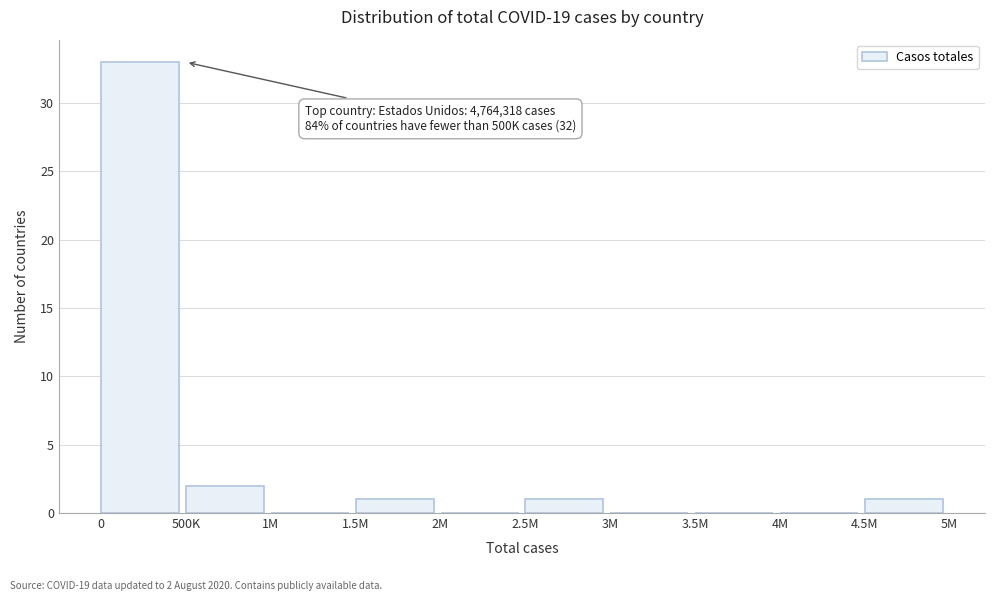

Reading right to left, list all the values displayed in this chart.

4.5M=1	4M=0	3.5M=0	3M=0	2.5M=1	2M=0	1.5M=1	1M=0	500K=2	0=33